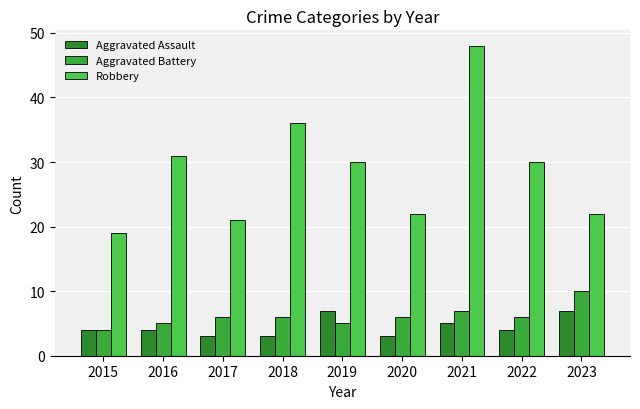

Which series changed the most between 2015 and 2019?

Robbery